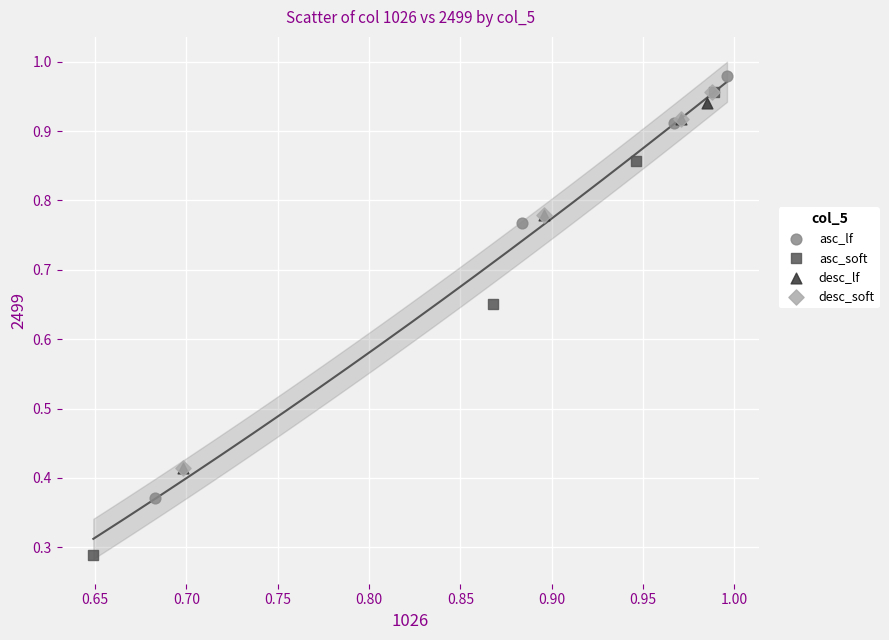

Which series contains the lowest Y value?

asc_soft